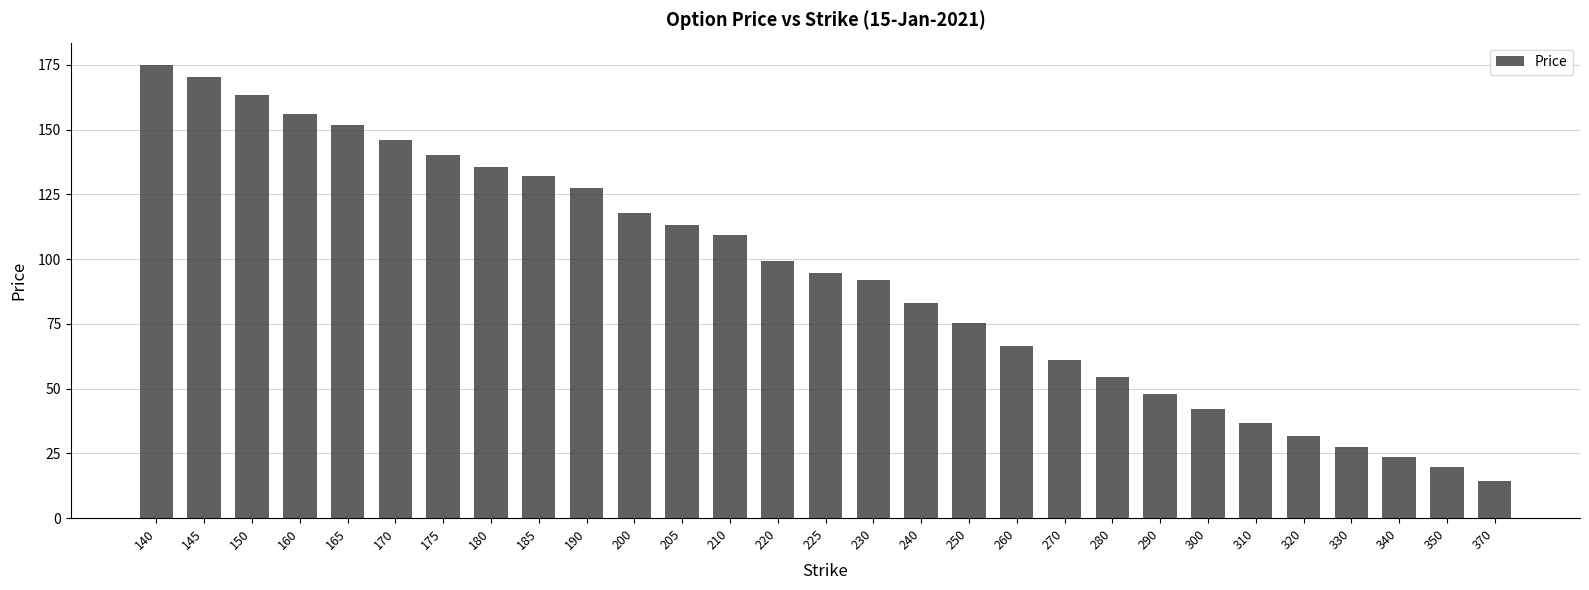

How many distinct data groups are displayed?

1